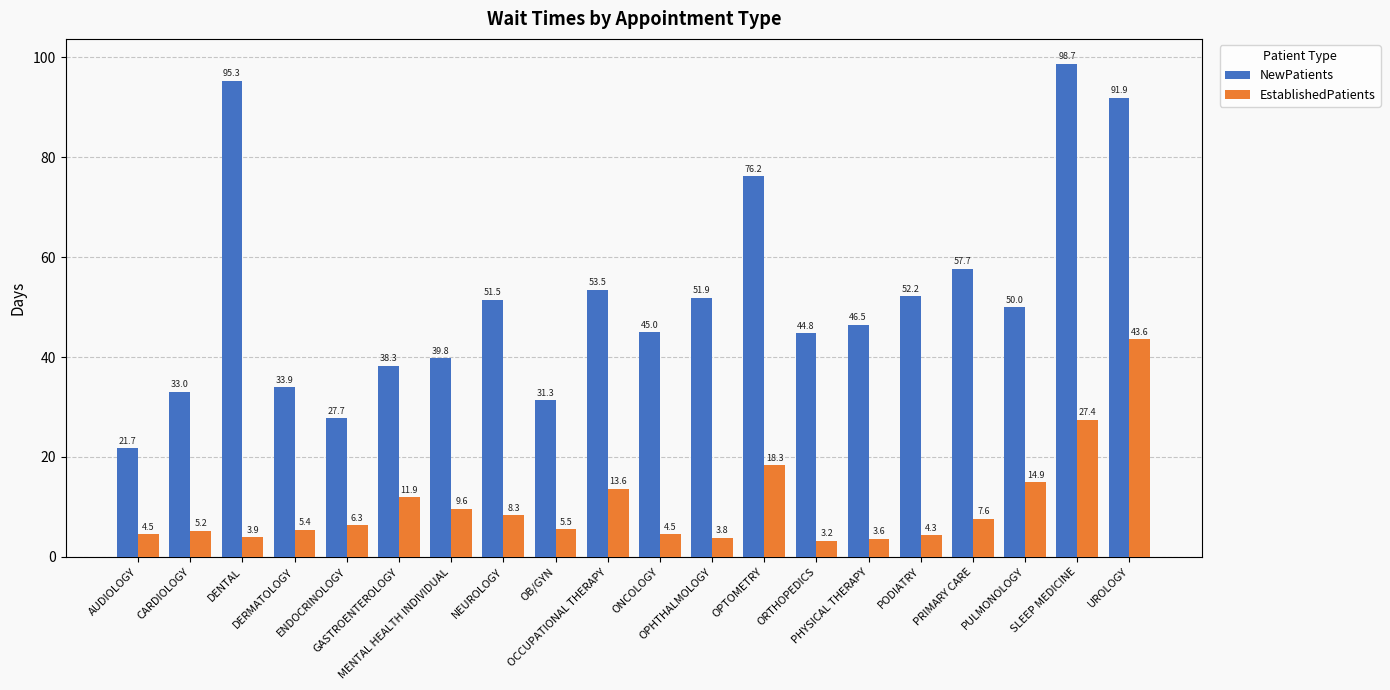

What are all the series names shown in the legend?

NewPatients, EstablishedPatients